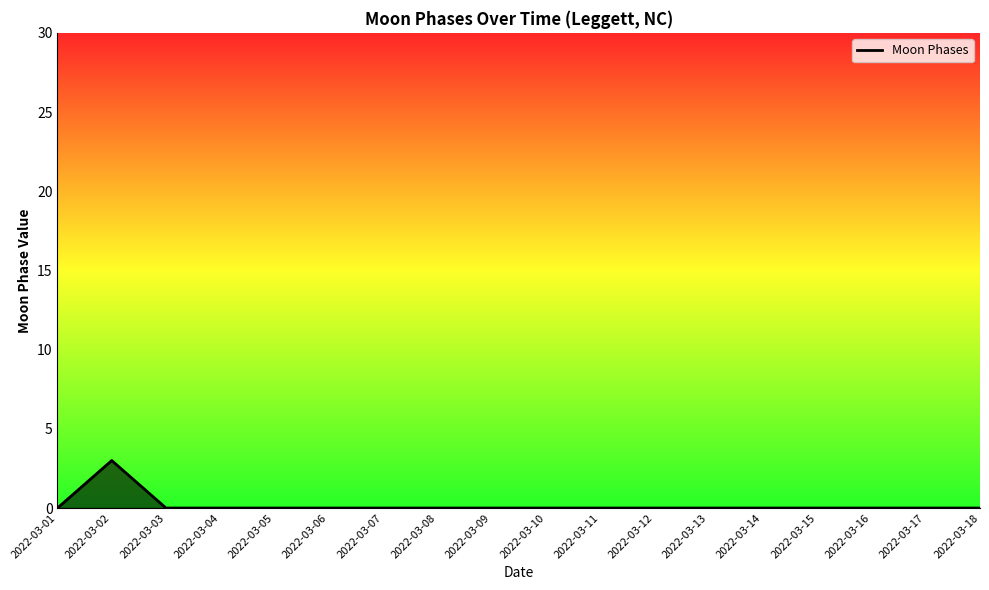

True or false: the data has more than 0 interior local peaks.

True